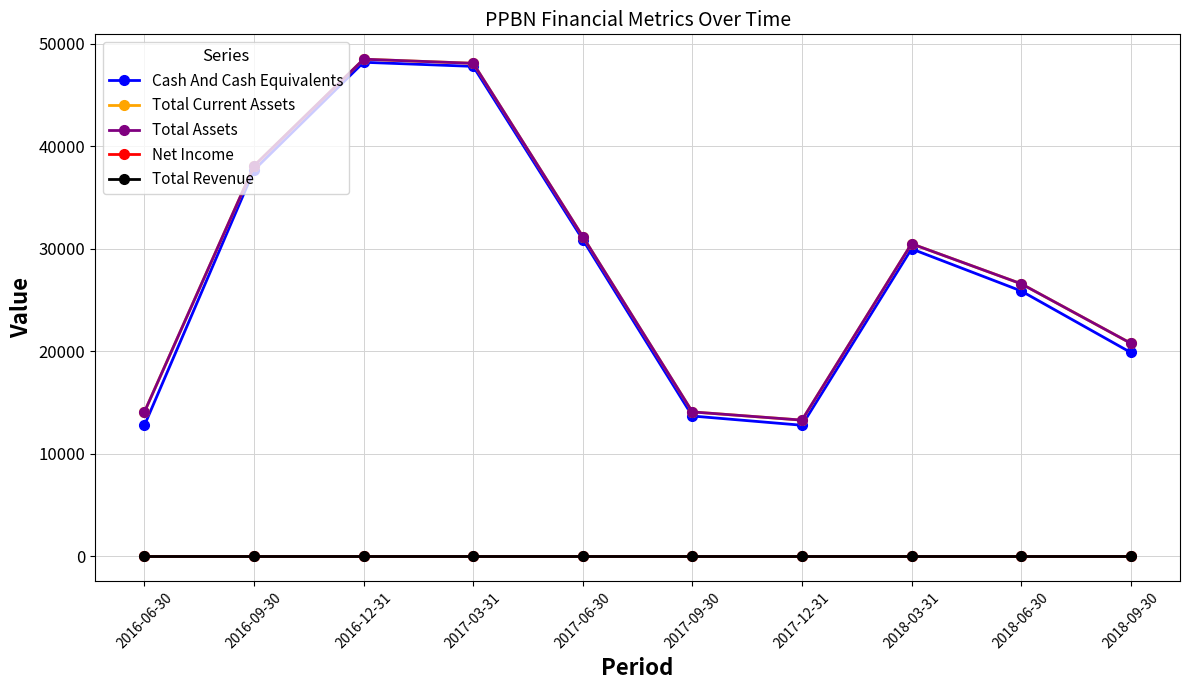

Reading left to right, transcribe all the data shown in this chart.

Cash And Cash Equivalents: 2016-06-30=12800	2016-09-30=37700	2016-12-31=48200	2017-03-31=47800	2017-06-30=30900	2017-09-30=13700	2017-12-31=12800	2018-03-31=30000	2018-06-30=25900	2018-09-30=19900
Total Current Assets: 2016-06-30=14100	2016-09-30=38100	2016-12-31=48500	2017-03-31=48100	2017-06-30=31200	2017-09-30=14100	2017-12-31=13300	2018-03-31=30500	2018-06-30=26600	2018-09-30=20800
Total Assets: 2016-06-30=14100	2016-09-30=38100	2016-12-31=48500	2017-03-31=48100	2017-06-30=31200	2017-09-30=14100	2017-12-31=13300	2018-03-31=30500	2018-06-30=26600	2018-09-30=20800
Net Income: 2016-06-30=0	2016-09-30=0	2016-12-31=0	2017-03-31=0	2017-06-30=0	2017-09-30=0	2017-12-31=0	2018-03-31=0	2018-06-30=0	2018-09-30=0
Total Revenue: 2016-06-30=0	2016-09-30=0	2016-12-31=0	2017-03-31=0	2017-06-30=0	2017-09-30=0	2017-12-31=0	2018-03-31=0	2018-06-30=0	2018-09-30=0